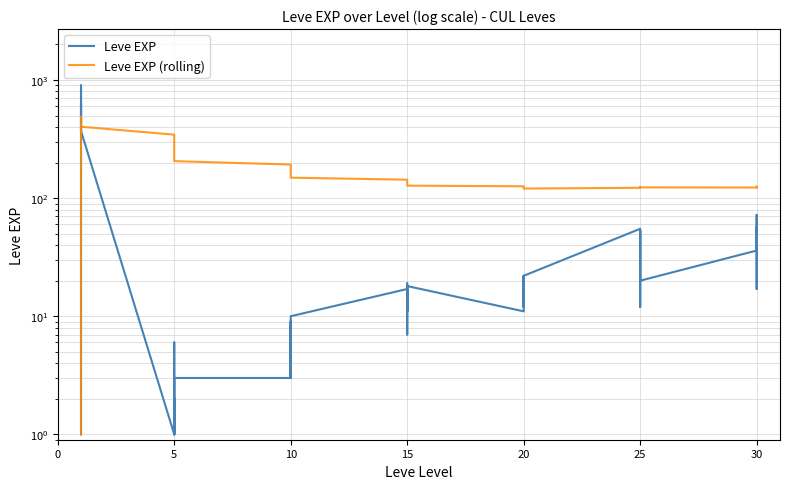

Reading left to right, transcribe all the data shown in this chart.

Leve EXP: 1.0	540.0	630.0	370.0	900.0	370.0	1.0	6.0	1.0	2.0	1.0	3.0	3.0	3.0	9.0	4.0	3.0	10.0	17.0	7.0	19.0	13.0	11.0	18.0	11.0	13.0	18.0	22.0	12.0	22.0	55.0	20.0	12.0	31.0	53.0	20.0	36.0	72.0	17.0	57.0
Leve EXP (rolling): 1.0	270.5	390.3	385.5	488.4	402.2	344.7	303.8	270.6	243.7	222.4	205.8	192.5	181.3	172.0	163.2	155.6	149.0	143.2	138.2	134.4	131.5	129.3	127.5	125.9	124.5	123.5	122.4	121.3	120.5	122.3	122.2	122.0	122.0	124.7	123.3	122.9	124.9	123.1	124.7